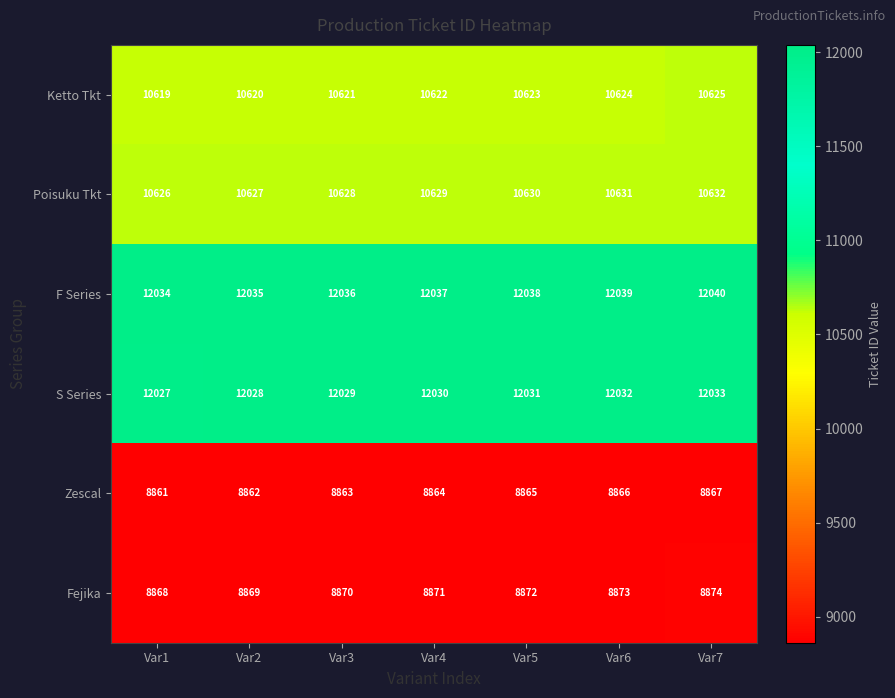

What is the total value across all series at Var7?

63071